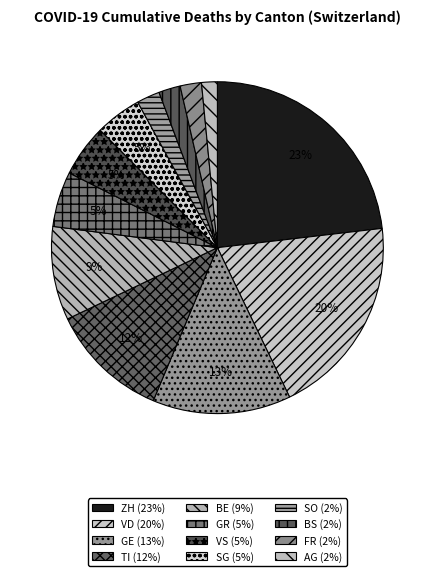

What percentage is NOT represented by VS?

94.9%